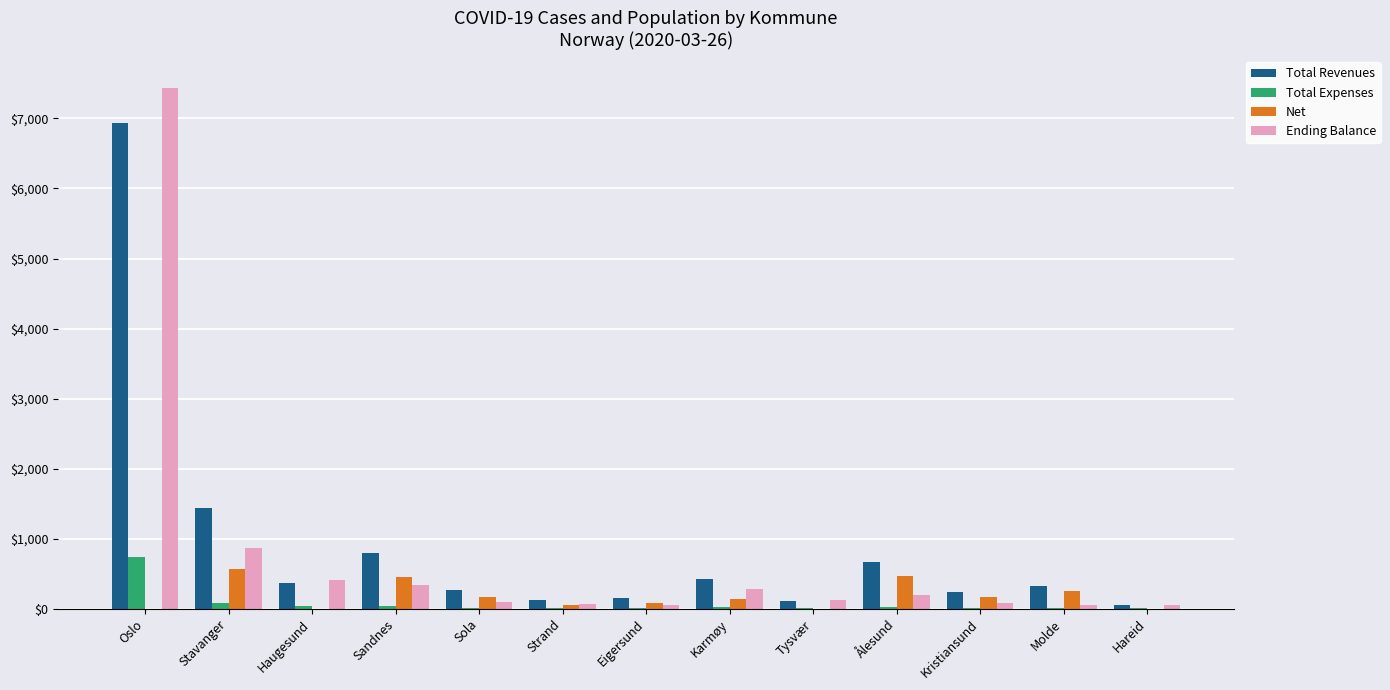

The value of Net at Tysvær is 304. True or false?

False